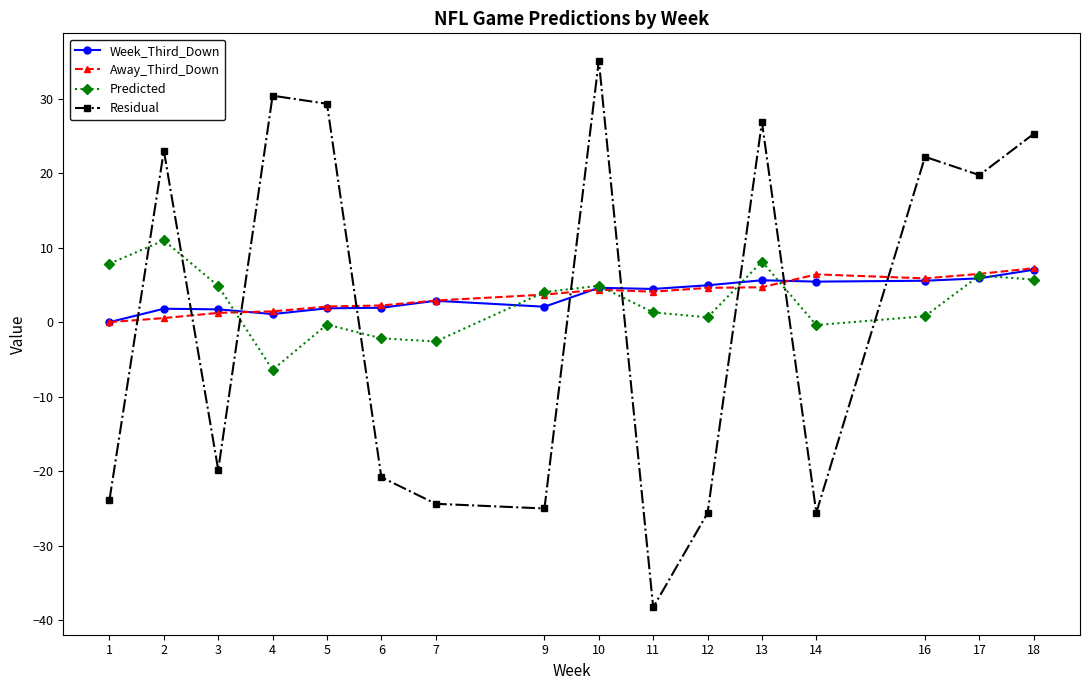

True or false: Residual and Away_Third_Down intersect in this chart.

True